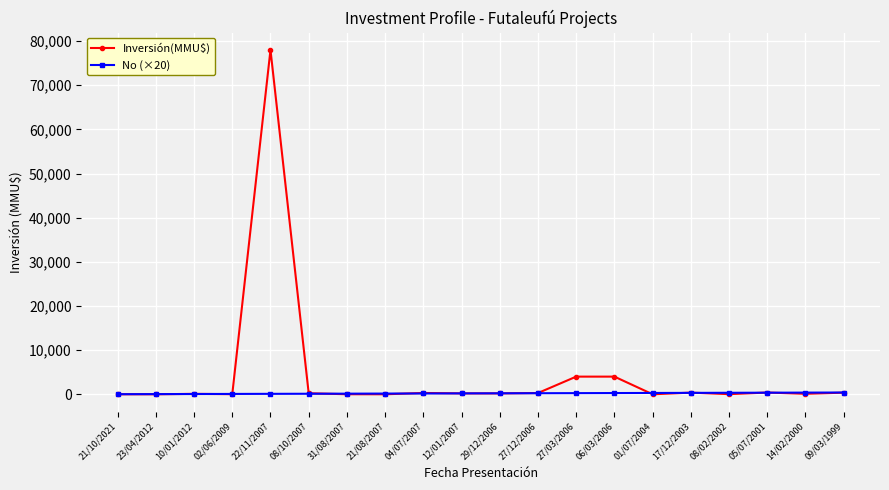

How many values in the Inversión(MMU$) series are below 200?

9